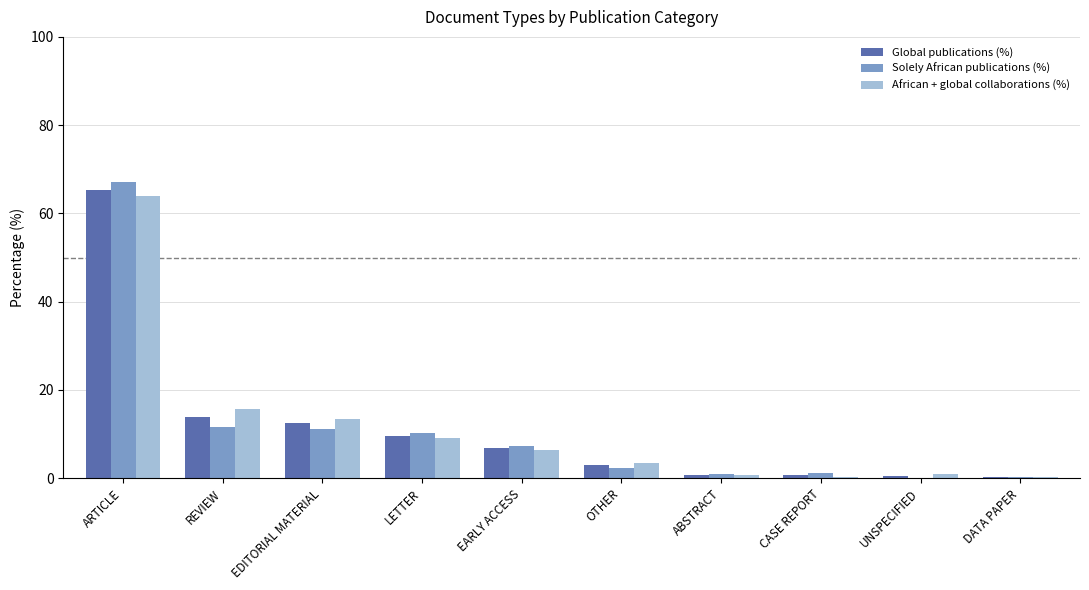

What is the sum of all Solely African publications (%) values?

112.2